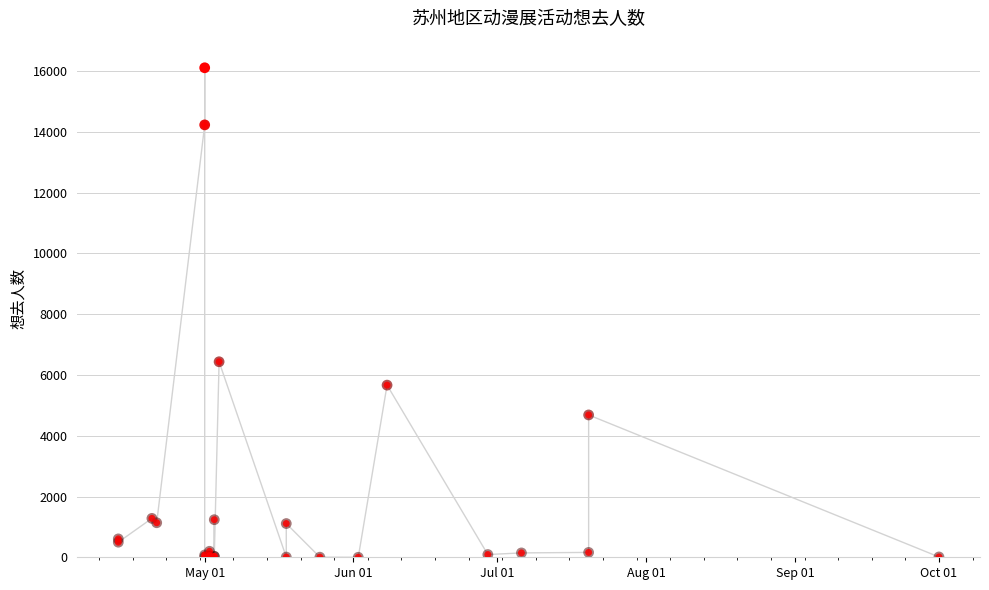

What is the ratio of the value at 2024-06-08 to the value at 2024-05-03?

209.8